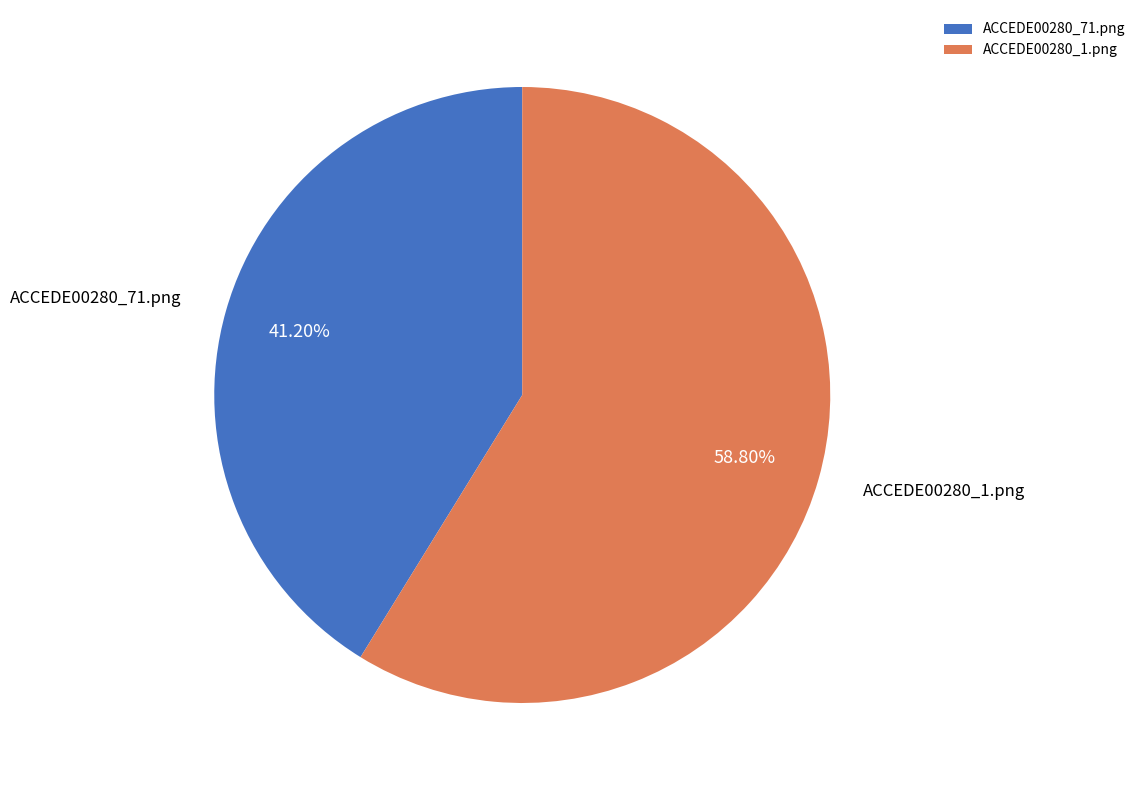

Combined, what portion of the pie is ACCEDE00280_1.png and ACCEDE00280_71.png?

100.0%